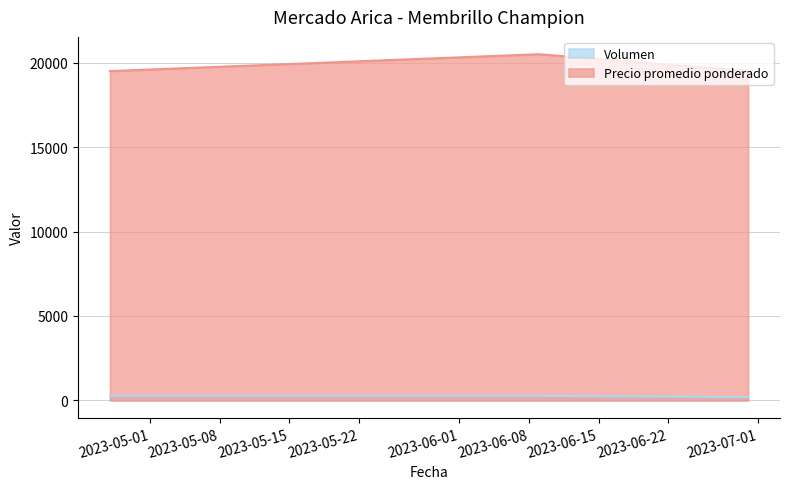

At how many categories does at least one series exceed 17100?

3